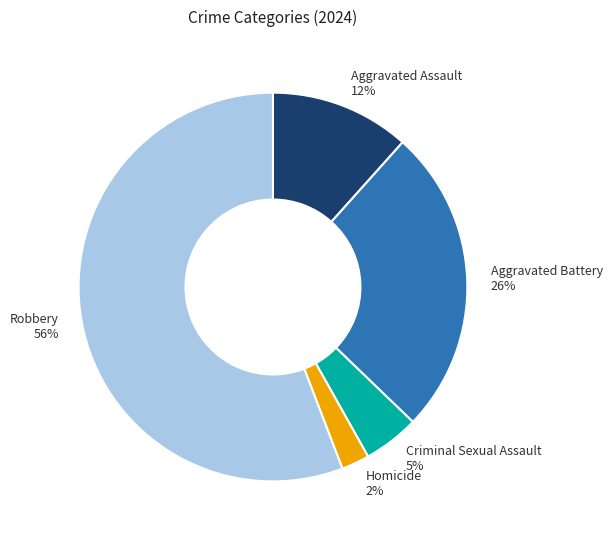

Count the number of slices in the pie.

5